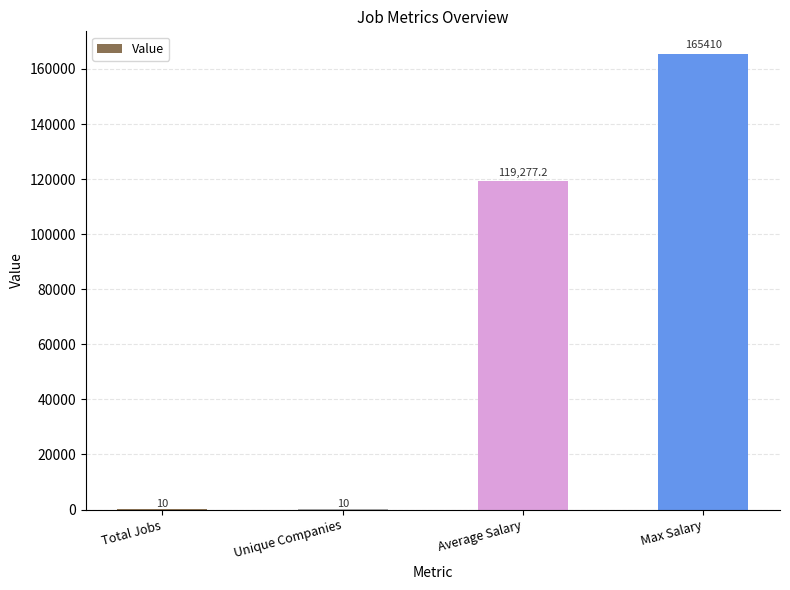

Is it true that the value at Total Jobs is 10.0?

True